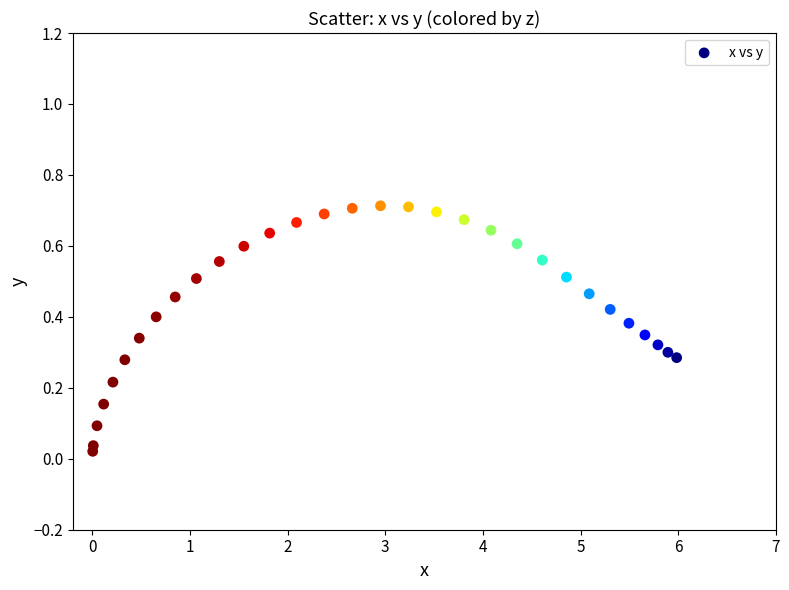

What is the range of X values (max minus min)?

6.0